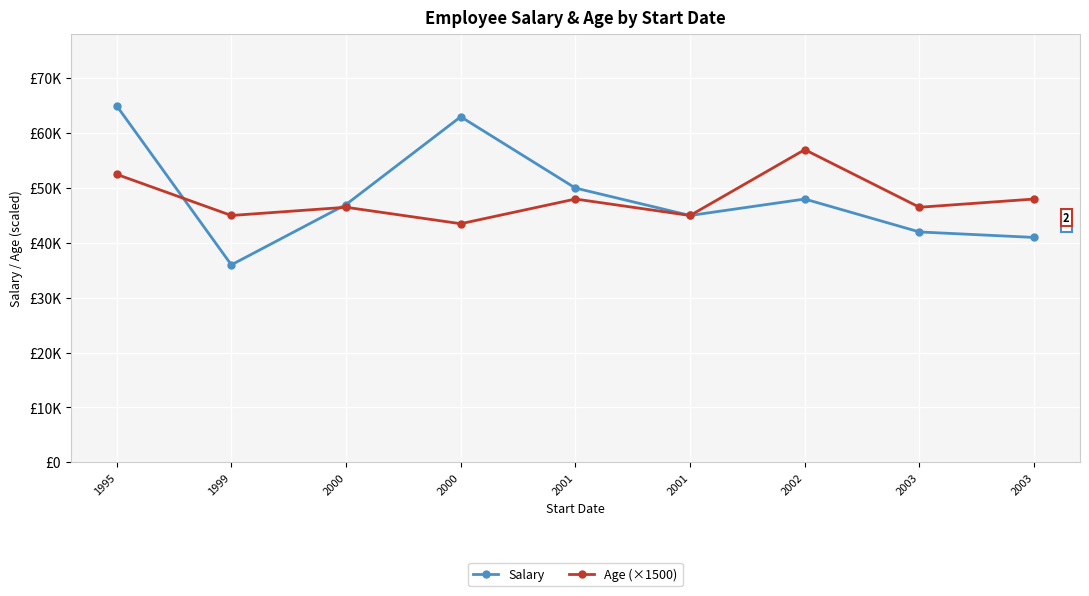

What is the value of the Salary point at the 2nd from the left?

36000